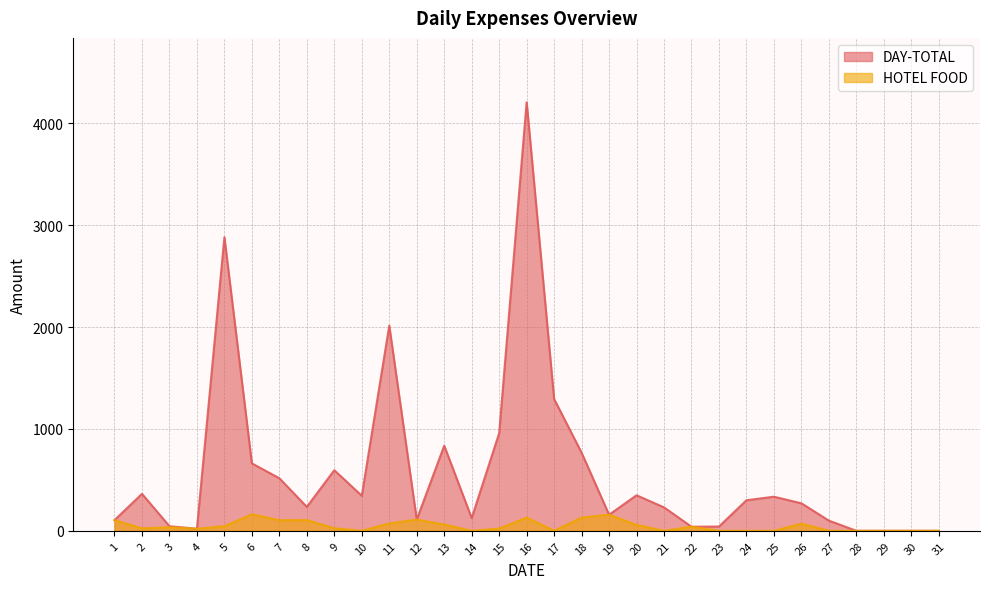

Which category has the highest value in the HOTEL FOOD series?

6